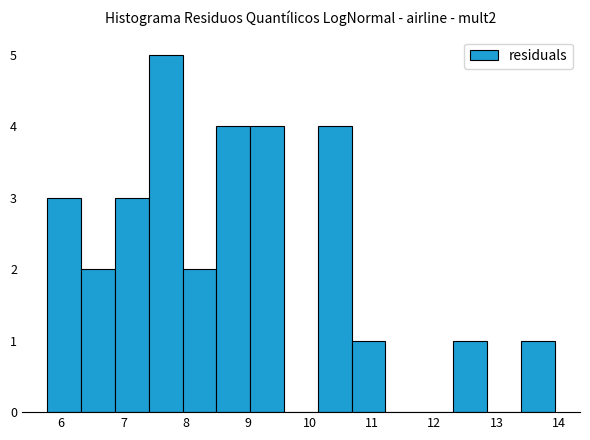

Which range on the x-axis has the tallest bar?

7.4 to 8.0